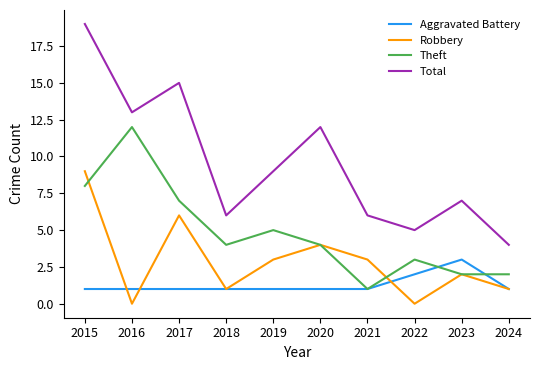

The value of Aggravated Battery at 2015 is 0. True or false?

False